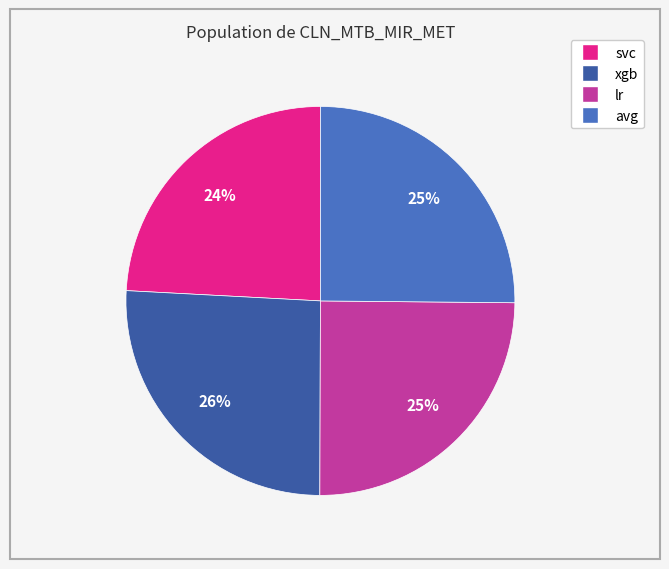

Is there any slice that represents more than half of the pie?

No